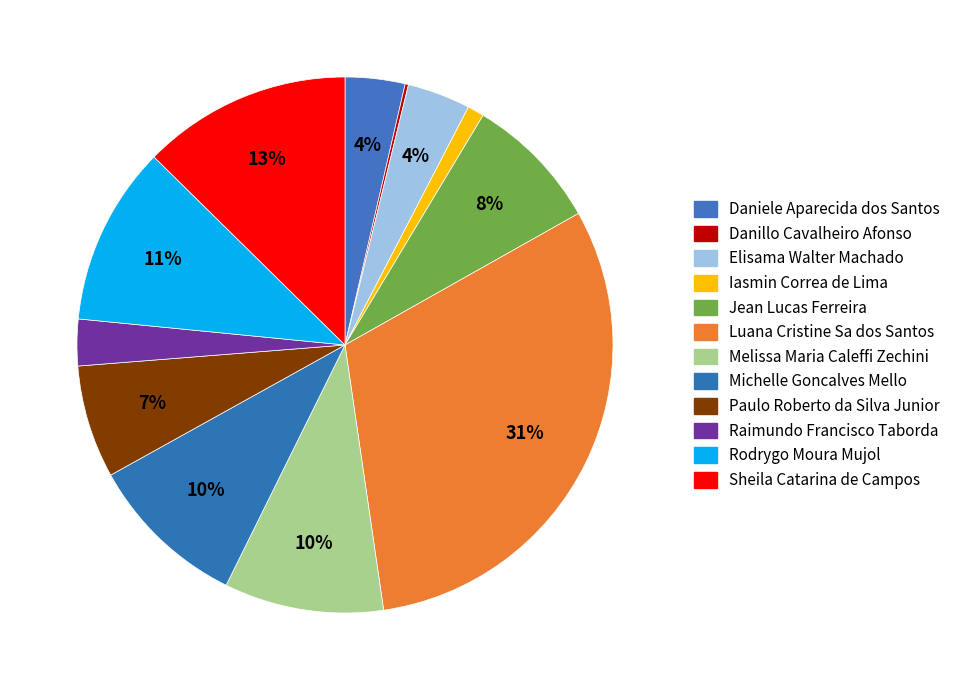

Rank the categories by value from highest to lowest.

Luana Cristine Sa dos Santos, Sheila Catarina de Campos, Rodrygo Moura Mujol, Melissa Maria Caleffi Zechini, Michelle Goncalves Mello, Jean Lucas Ferreira, Paulo Roberto da Silva Junior, Elisama Walter Machado, Daniele Aparecida dos Santos, Raimundo Francisco Taborda, Iasmin Correa de Lima, Danillo Cavalheiro Afonso